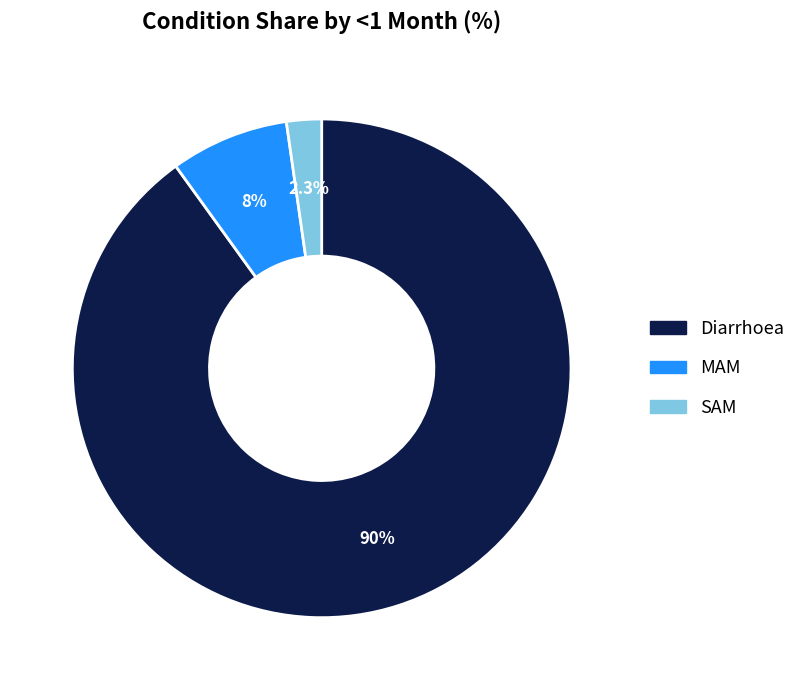

Does MAM account for over 50% of the chart?

No